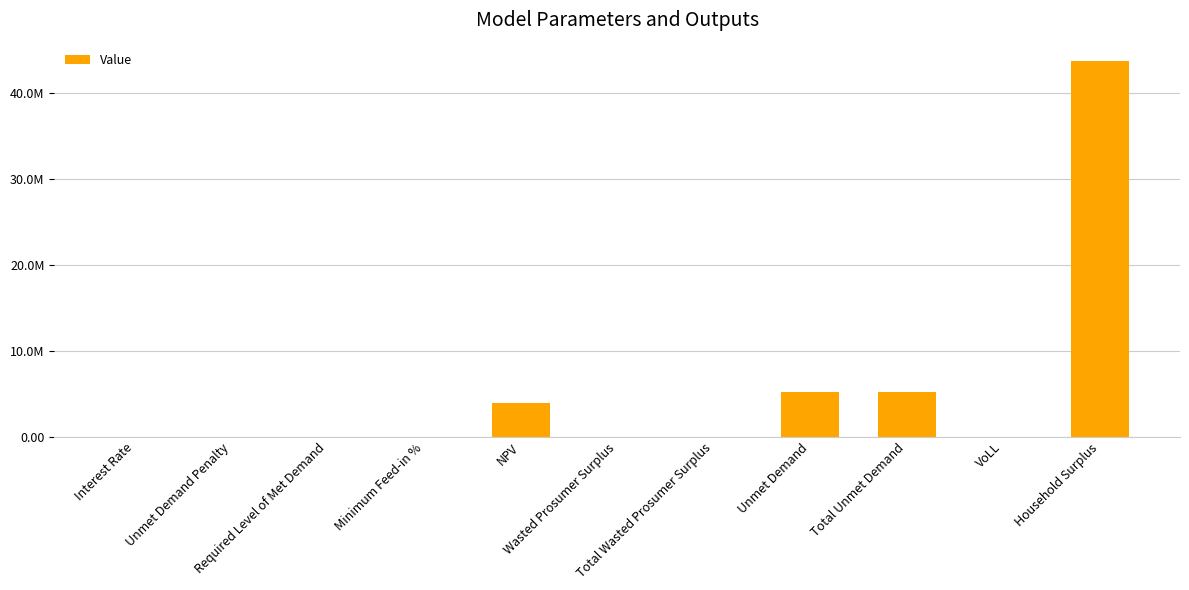

At which label is the value closest to 21811820?

Unmet Demand